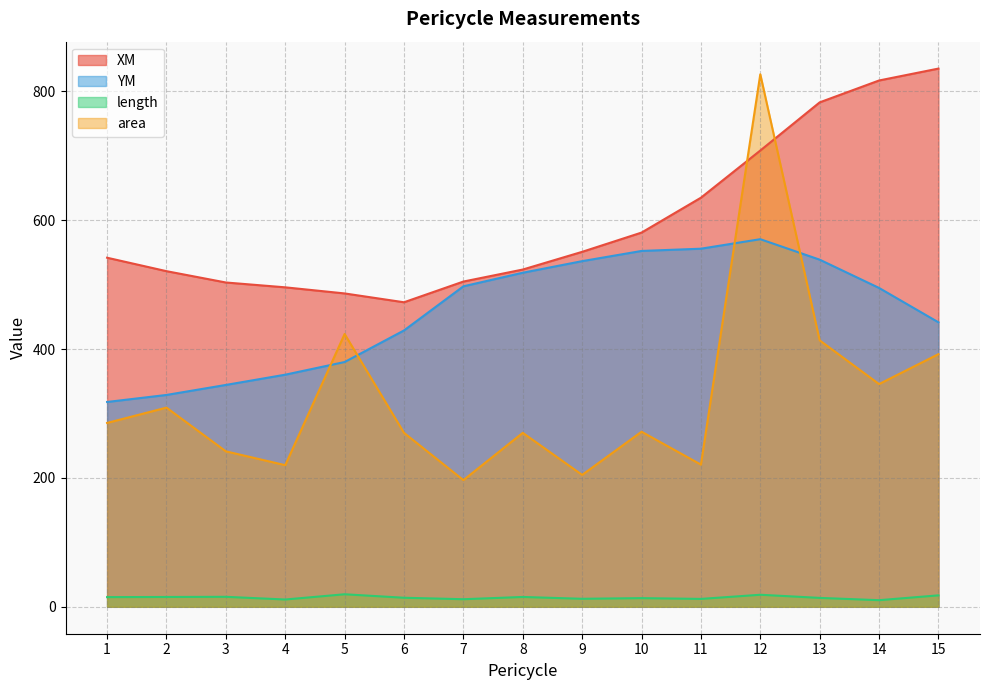

What is the difference between the maximum and second lowest values in the YM series?

241.7